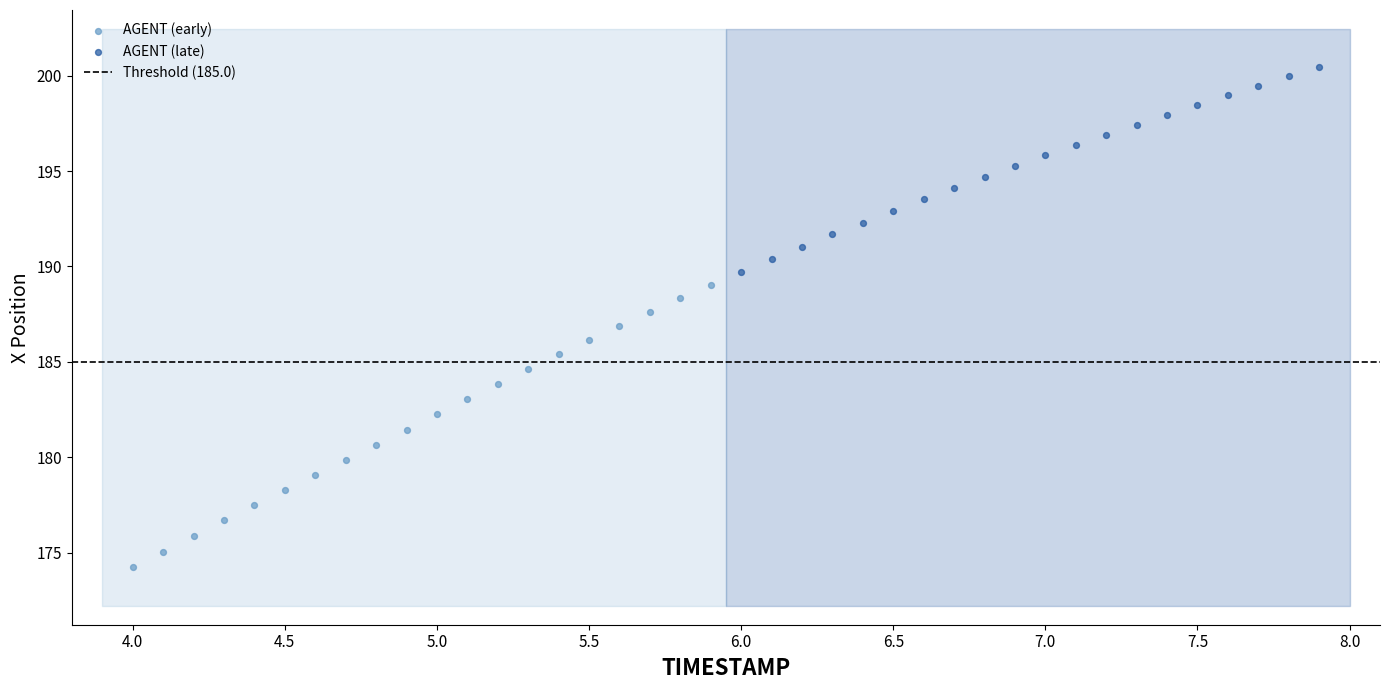

Which series contains the highest Y value?

AGENT (late)